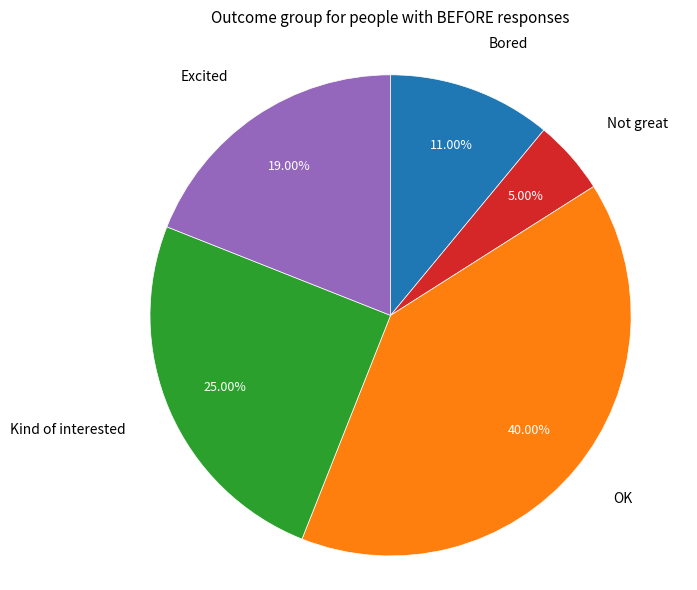

Is there any slice that represents more than half of the pie?

No